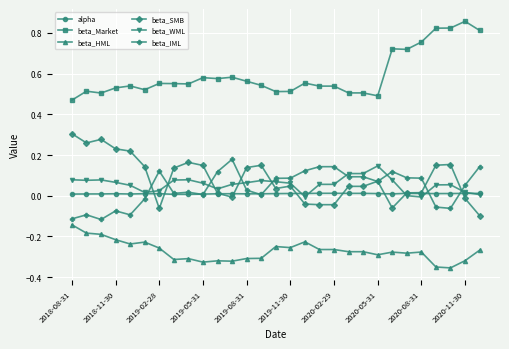

True or false: alpha and beta_HML cross at least once.

False